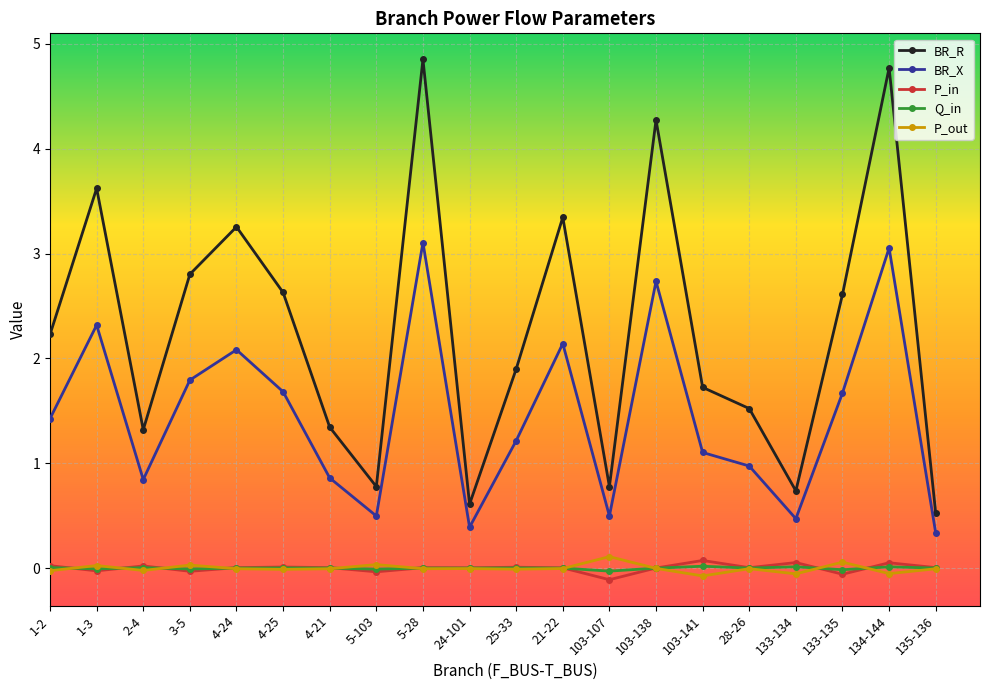

At how many categories does at least one series exceed 1?

15